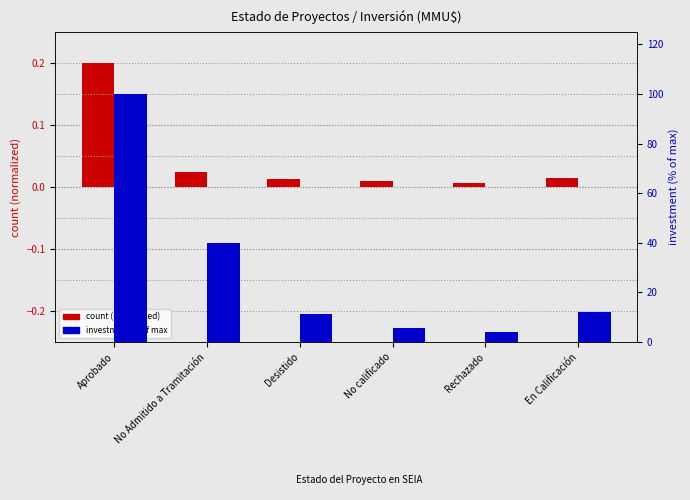

At which label does investment % of max first exceed 12?

Aprobado